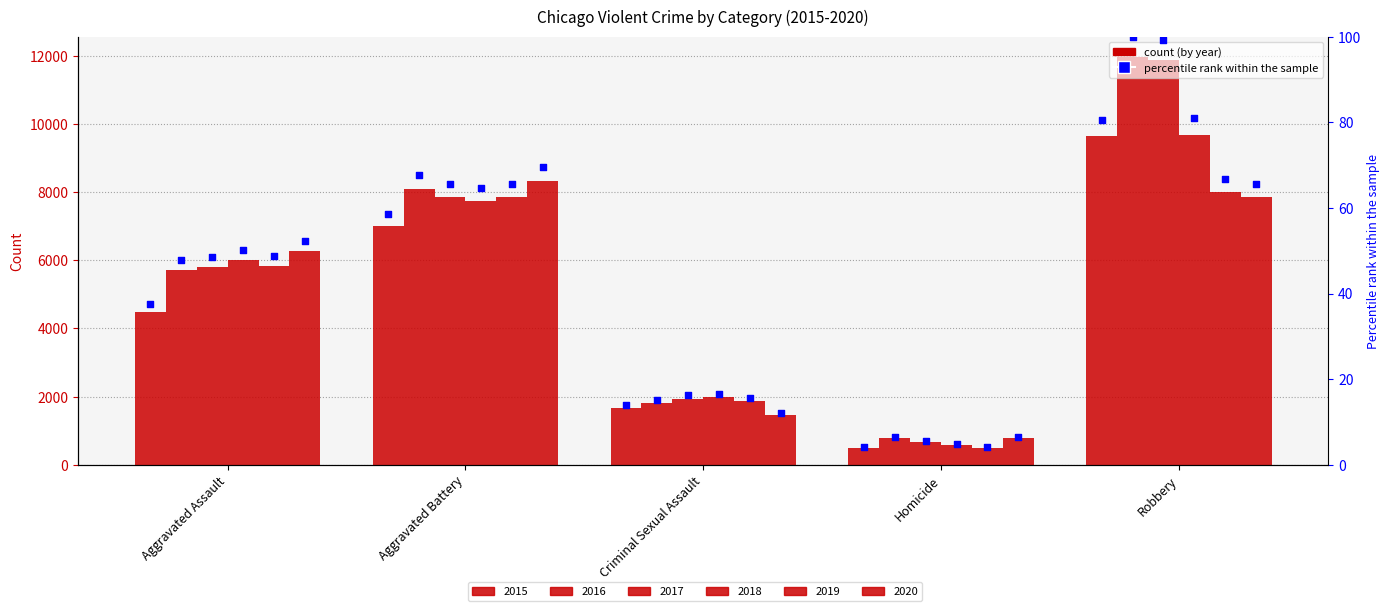

Between Robbery and Aggravated Assault, which is larger?

Robbery